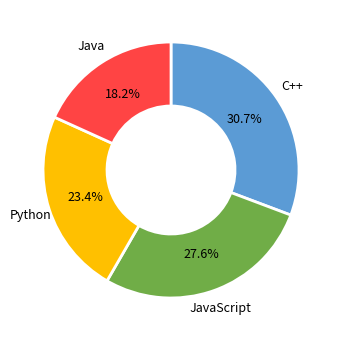

Is there any slice that represents more than half of the pie?

No